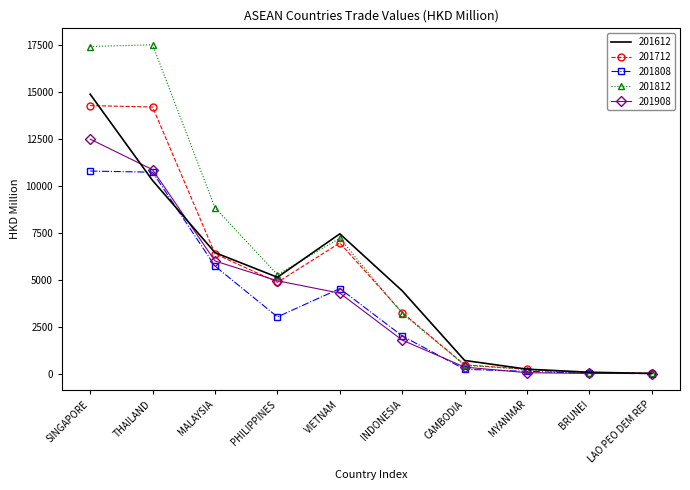

Is it true that 201908 equals 6632.4 at THAILAND?

False